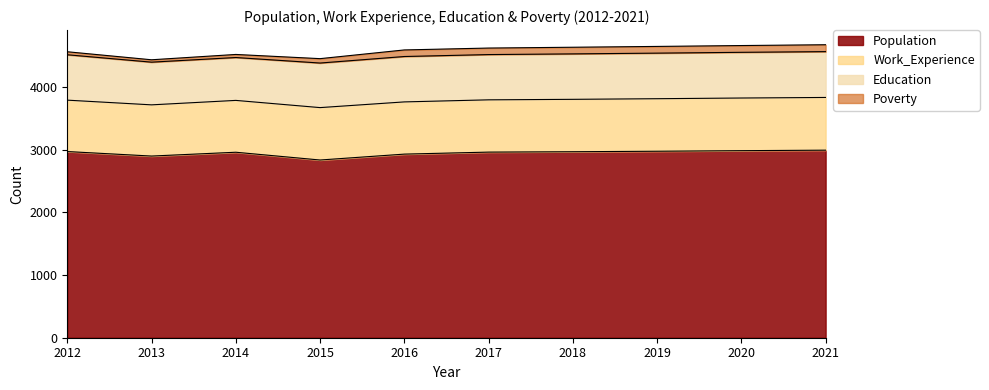

What is the difference between the Work_Experience values at 2019 and 2015?

2